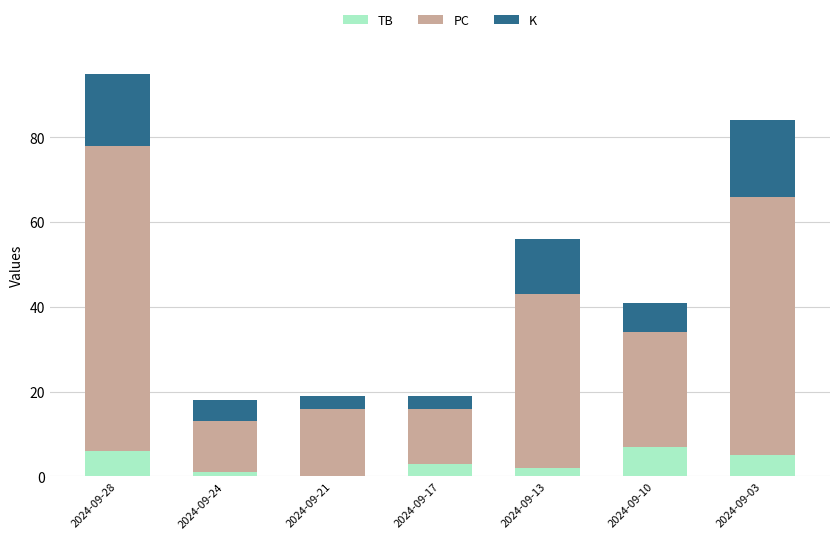

At which category is the sum across all series the highest?

2024-09-28